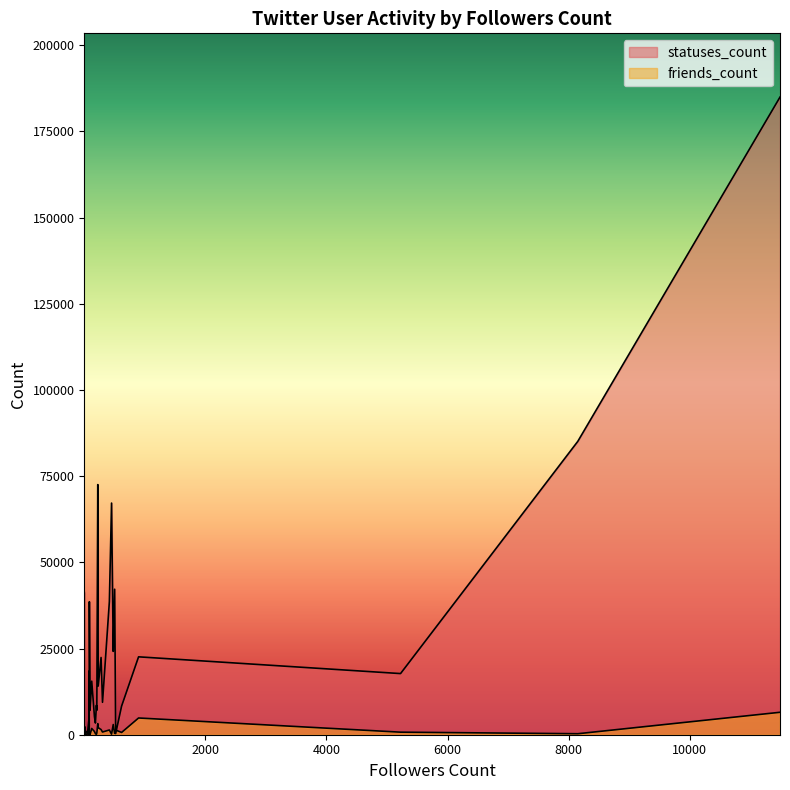

Which category has the lowest value in the statuses_count series?

22